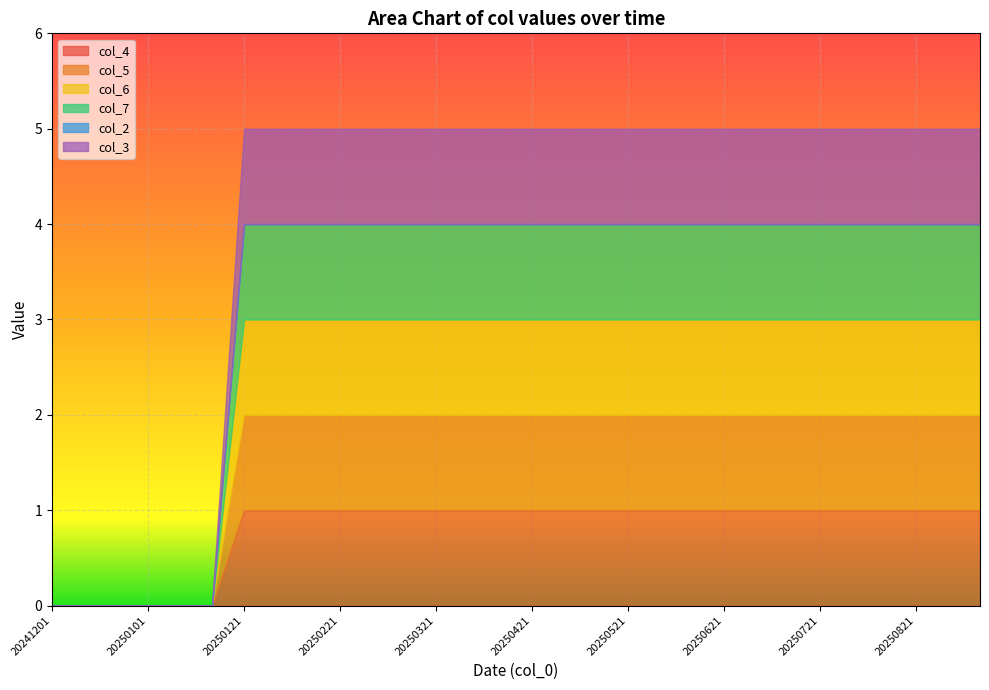

What is the difference between the maximum and minimum values in the col_6 series?

1